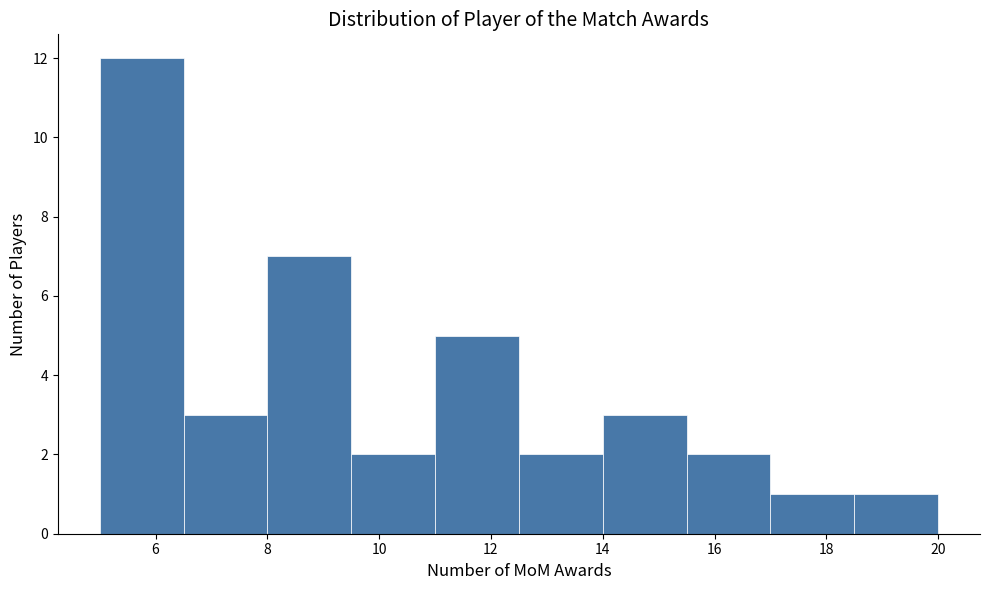

Reading left to right, list every bar in this chart as the range it spans on the x-axis followed by its height. Neither the bar edges nor the heights are printed on the chart, so give them approximately, as read against the axes.

5.0 to 6.5: 12
6.5 to 8.0: 3
8.0 to 9.5: 7
9.5 to 11.0: 2
11.0 to 12.5: 5
12.5 to 14.0: 2
14.0 to 15.5: 3
15.5 to 17.0: 2
17.0 to 18.5: 1
18.5 to 20.0: 1